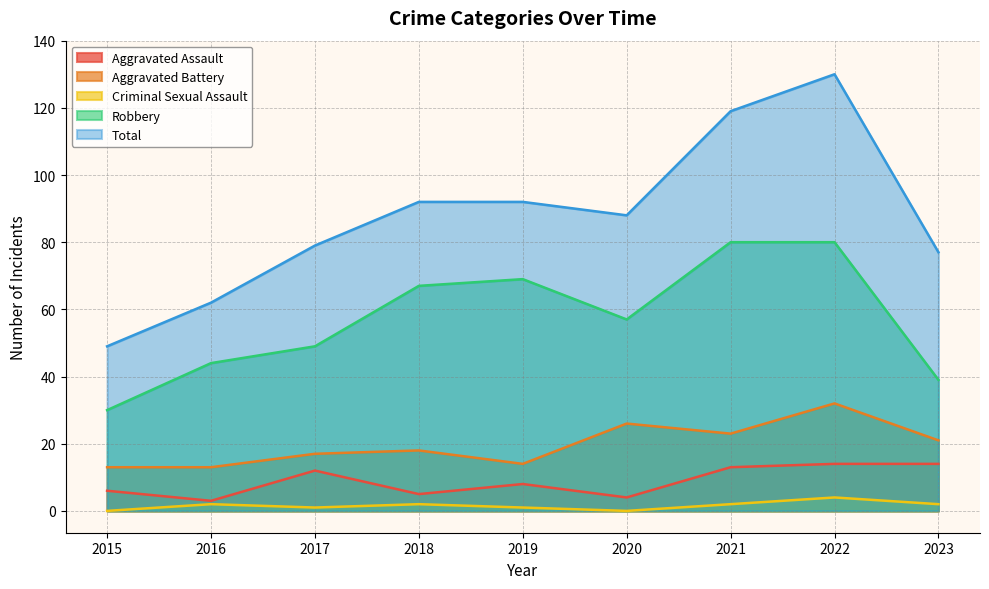

Between 2017 and 2022, which is larger?

2022